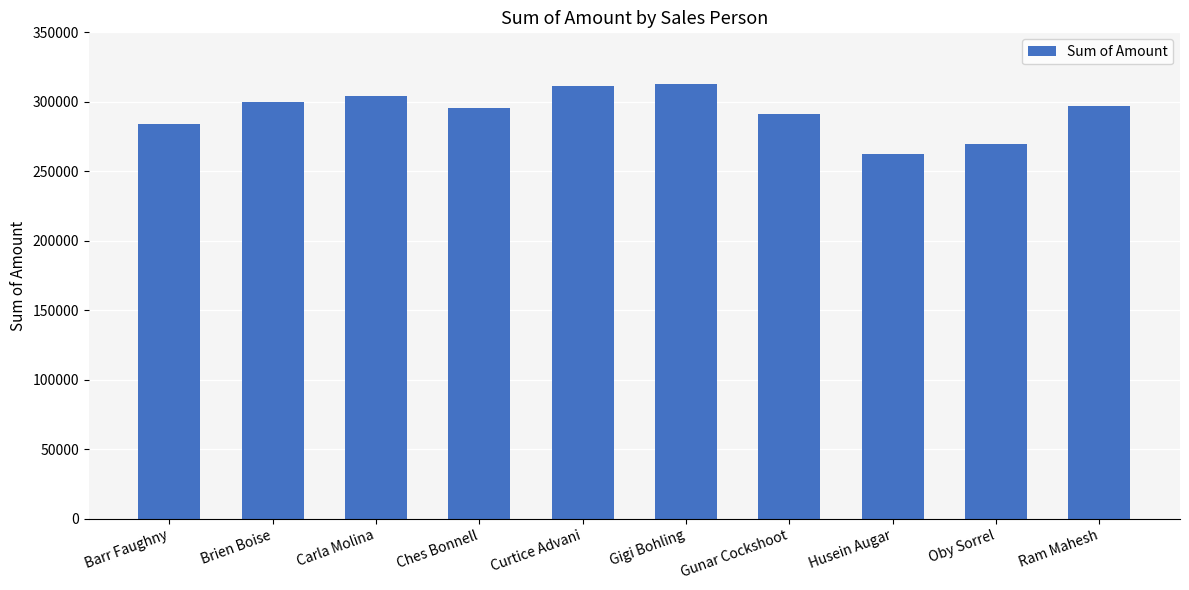

Between Ches Bonnell and Carla Molina, which is larger?

Carla Molina